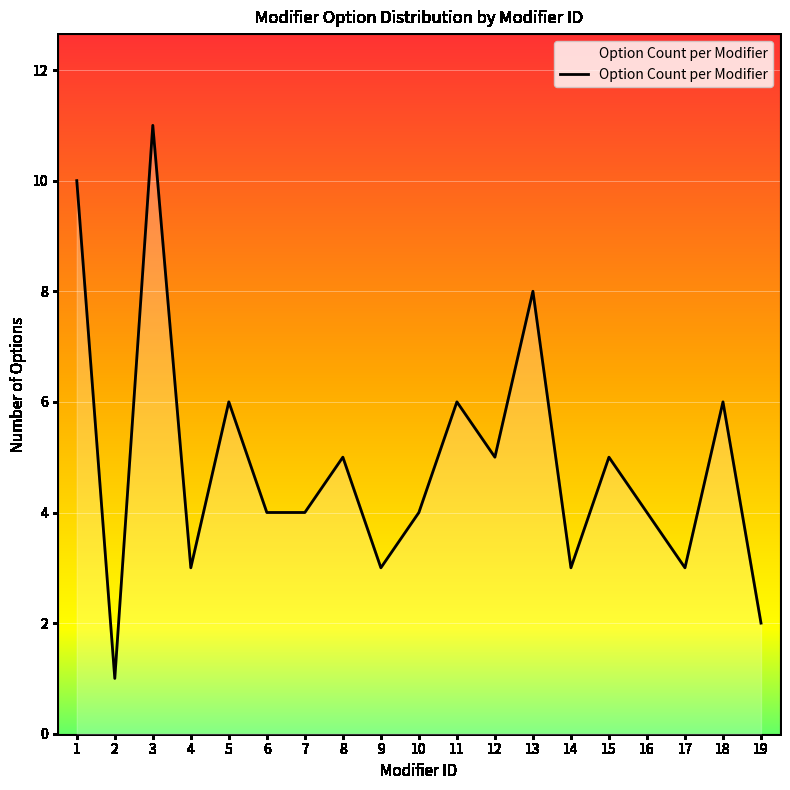

Read the value at 12.

5